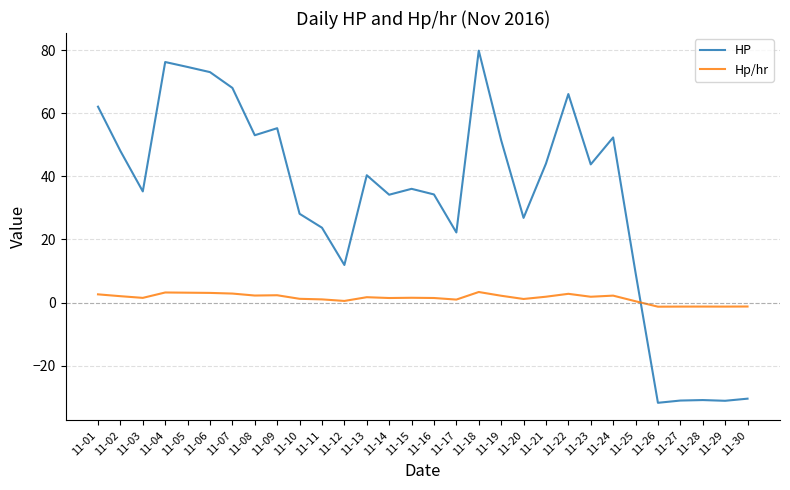

Is the value of Hp/hr at 11-05 greater than the value of HP at 11-05?

No